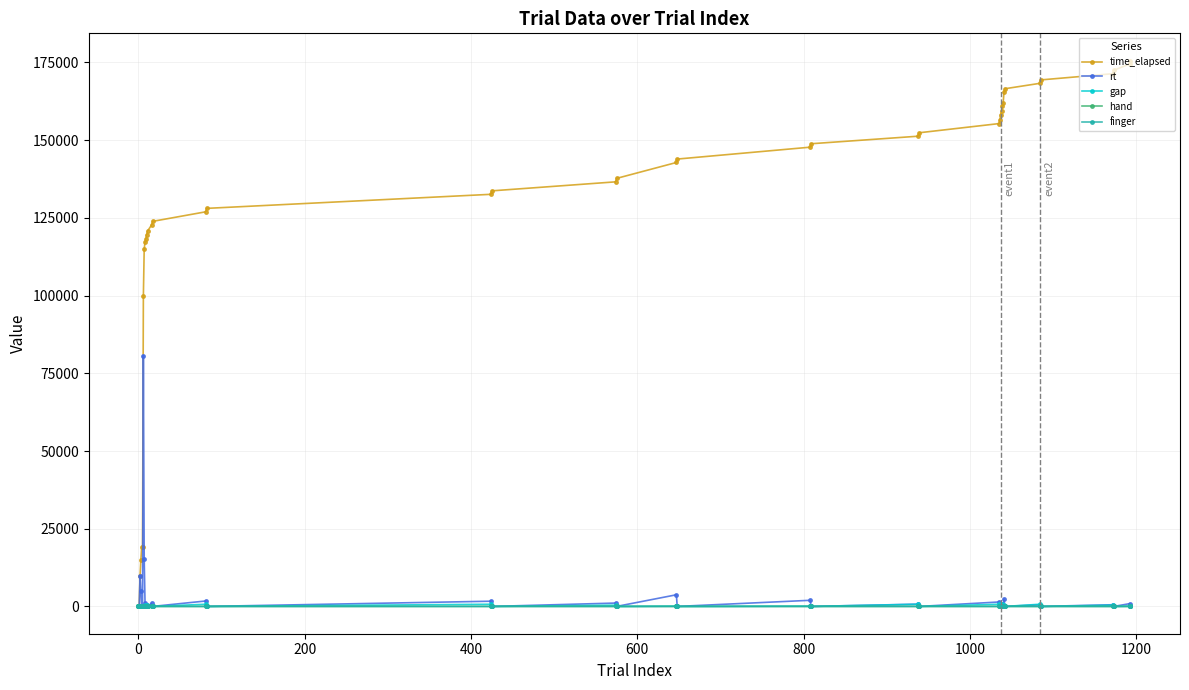

True or false: gap has more than 2 interior local peaks.

True